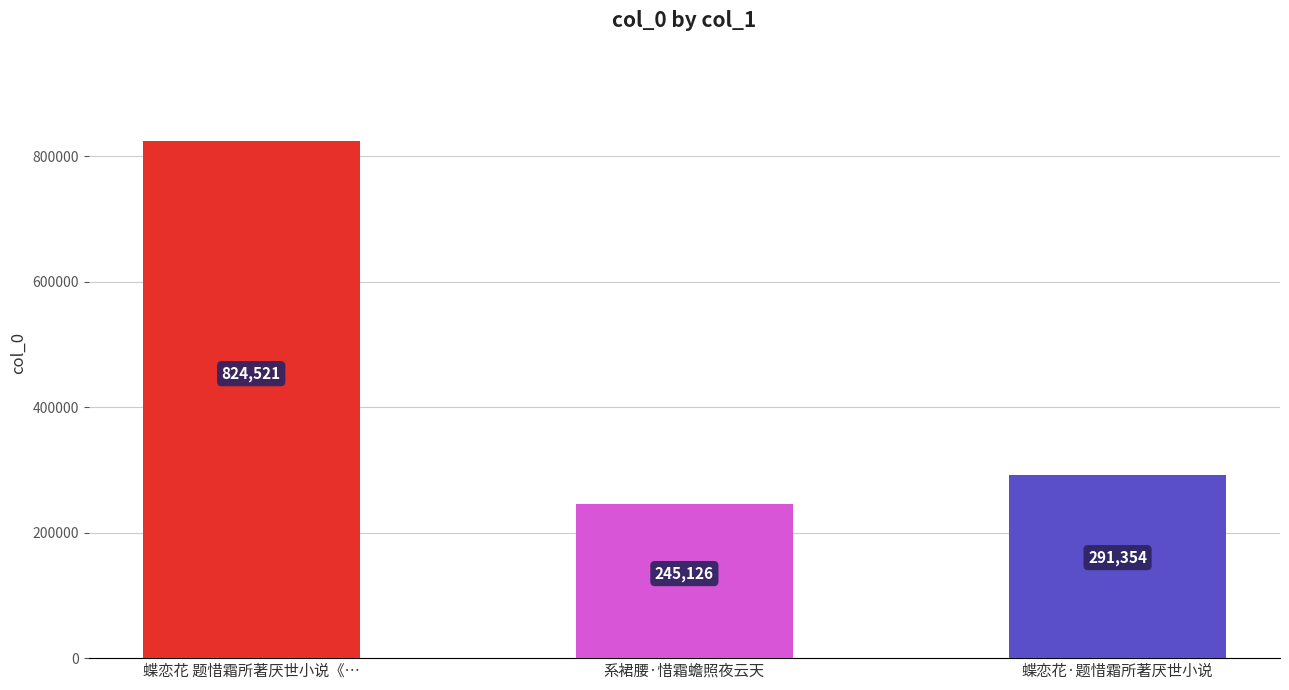

What is the ratio of the value at 蝶恋花·题惜霜所著厌世小说 to the value at 蝶恋花 题惜霜所著厌世小说《…?

0.4